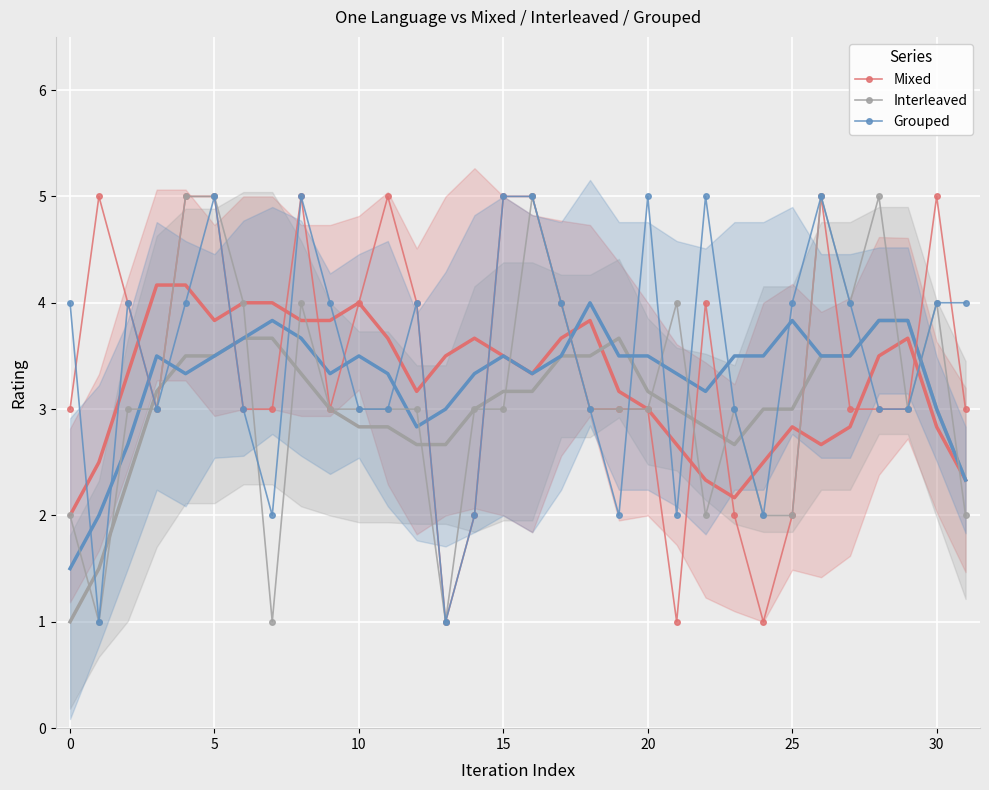

True or false: Interleaved has more than 0 interior local peaks.

True